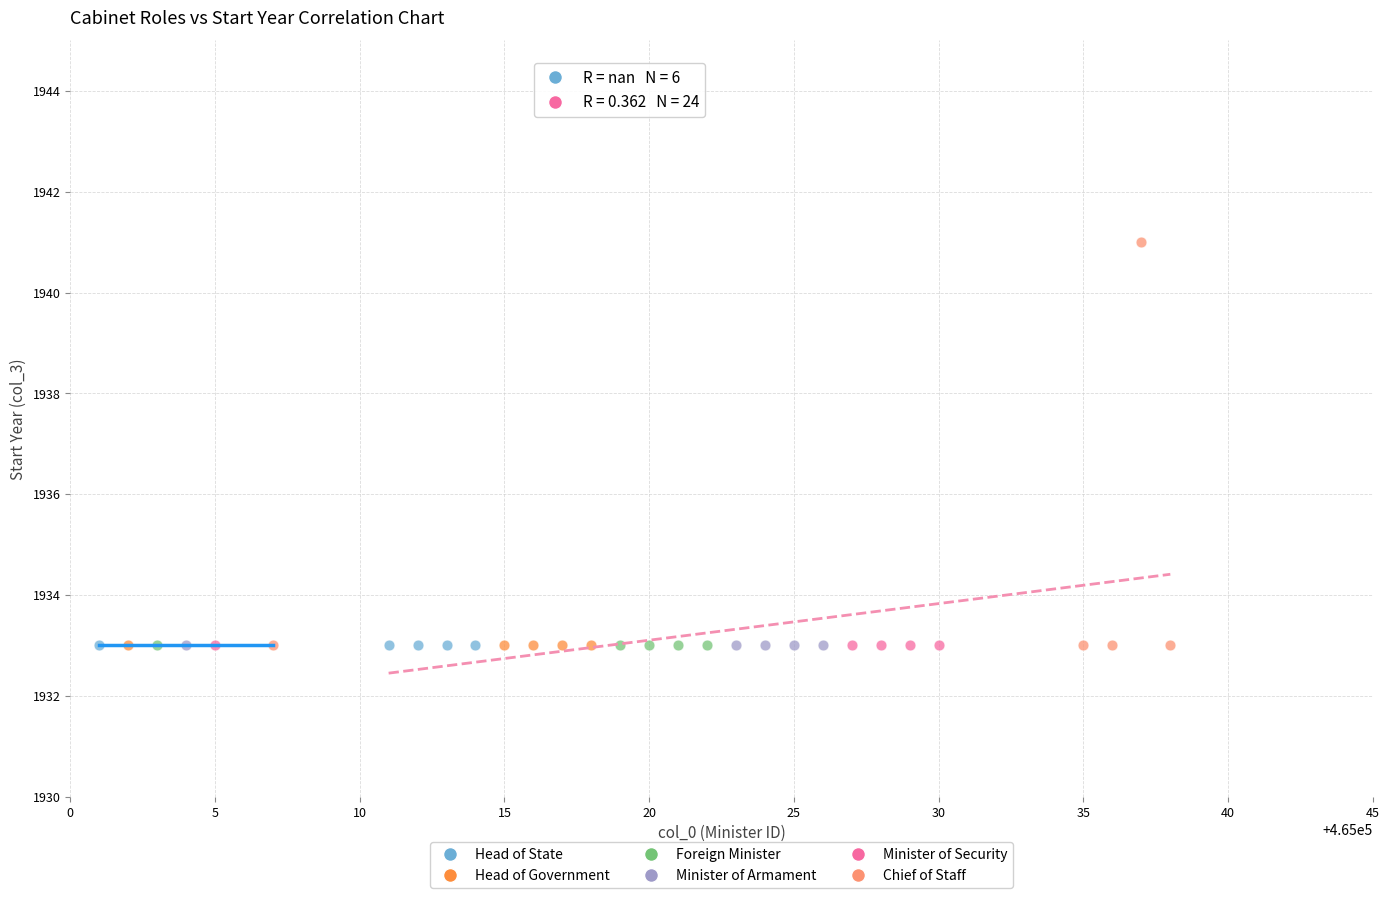

Which series contains the highest Y value?

Chief of Staff